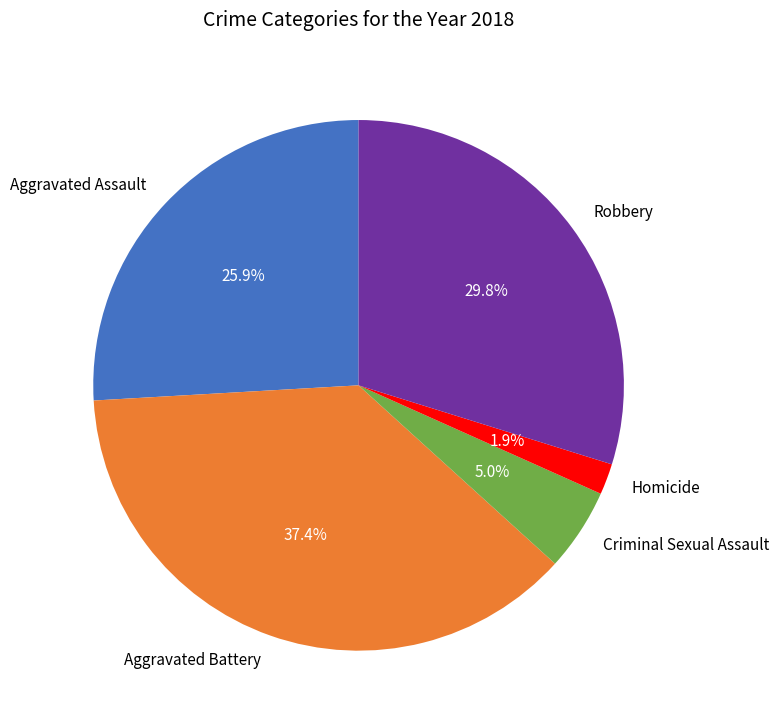

Is there any slice that represents more than half of the pie?

No